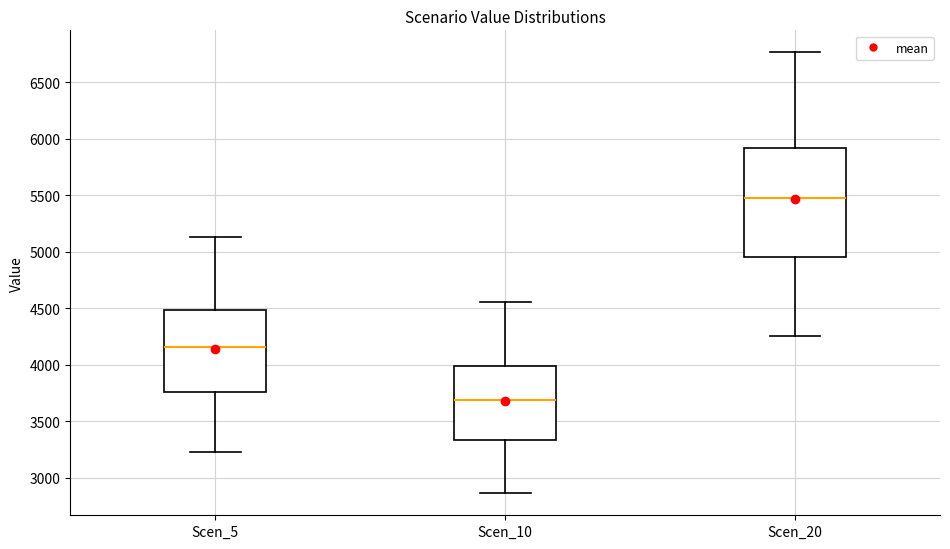

Which box is the tallest, from its lower edge to its upper edge?

Scen_20